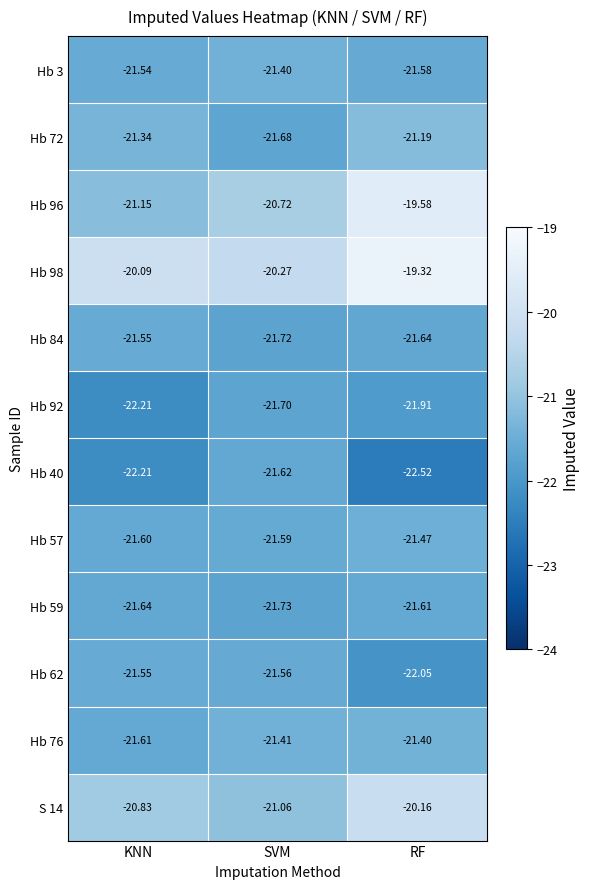

At which label is Hb 3 closest to -21?

SVM